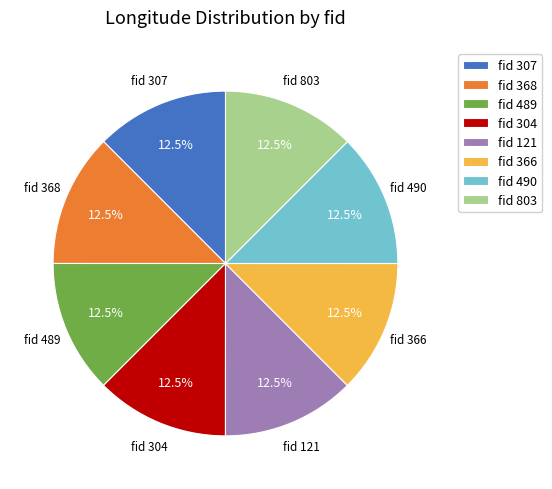

Do fid 803 and fid 489 together represent more than half of the pie?

No